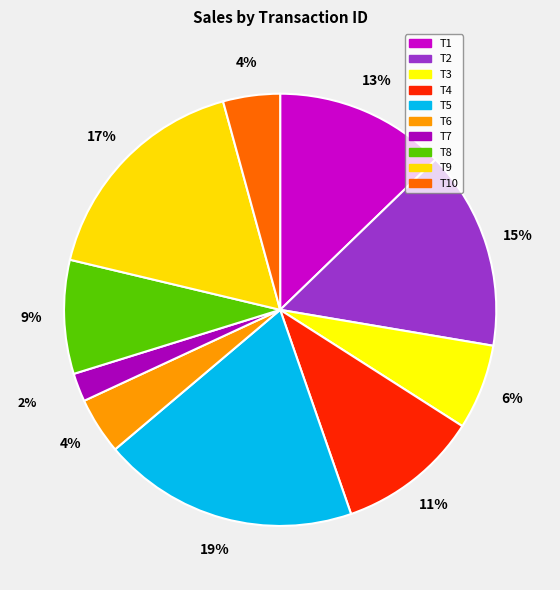

To the nearest percent, what is the difference between the T2 and T5 slice percentages?

4%